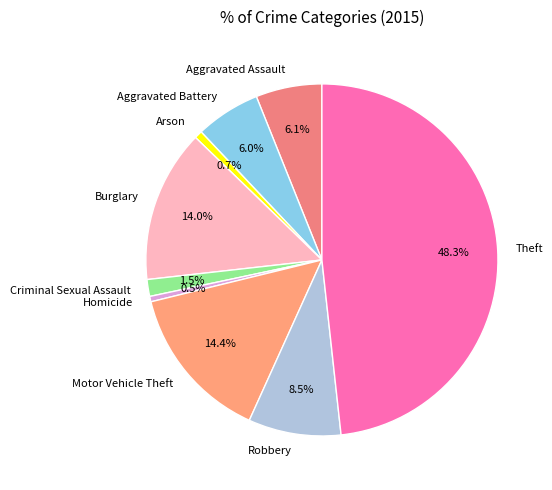

True or false: Burglary accounts for 14% of the total.

True